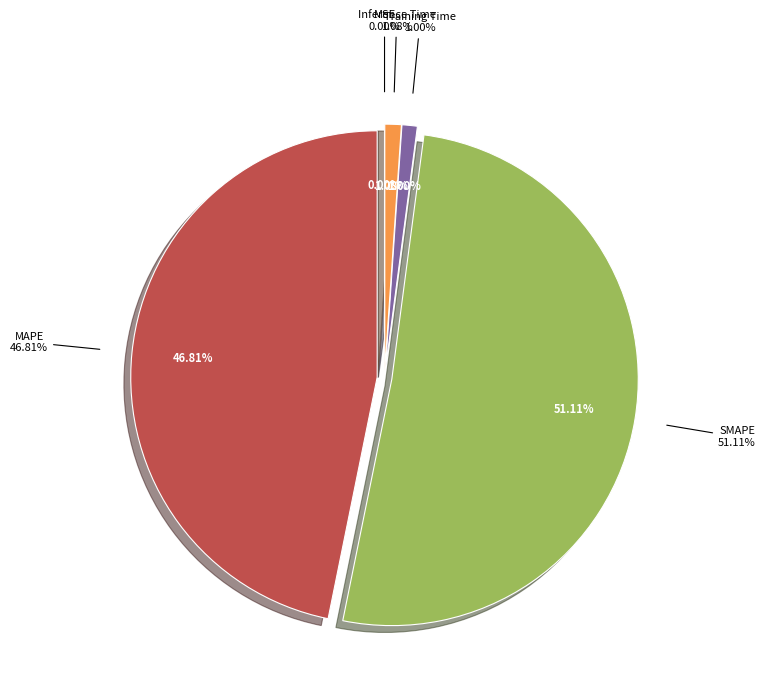

Which slice is the largest?

SMAPE